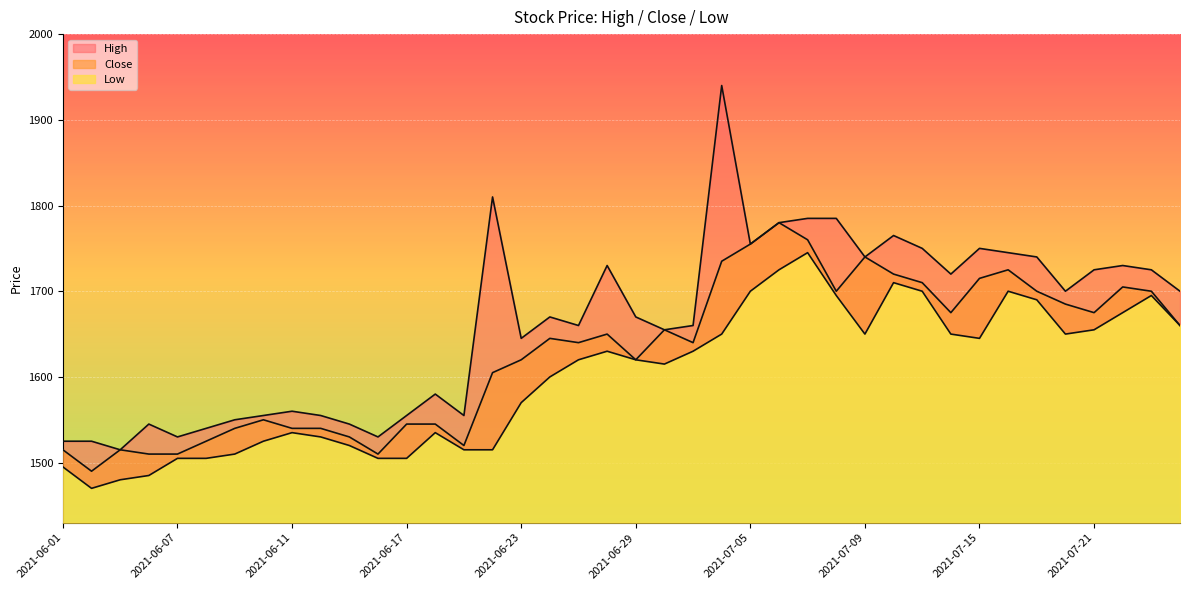

What are all the series names shown in the legend?

High, Low, Close